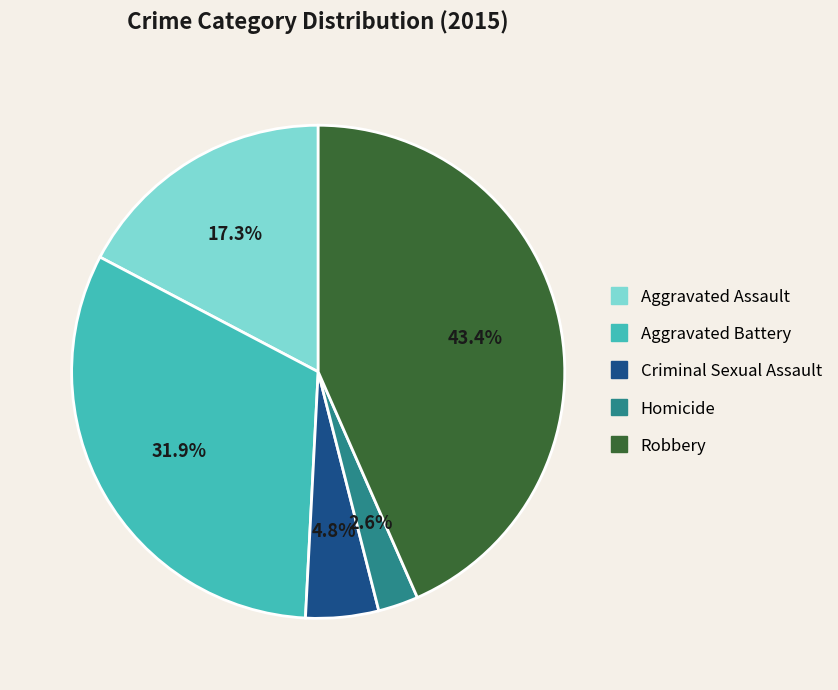

To the nearest percent, what is the average slice percentage?

20%